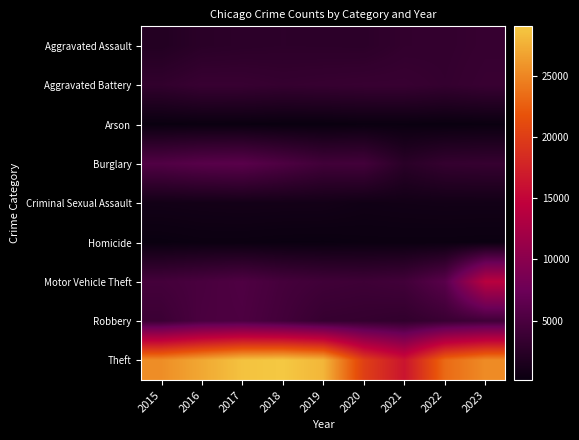

At 2021, list the series in order from largest to smallest.

Theft, Motor Vehicle Theft, Aggravated Battery, Aggravated Assault, Robbery, Burglary, Criminal Sexual Assault, Homicide, Arson